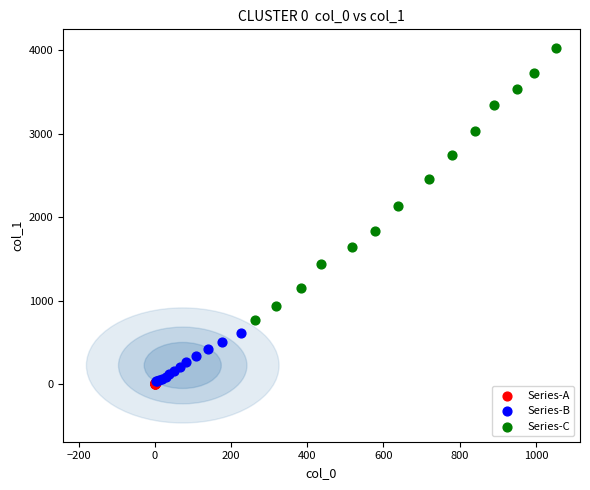

Which series contains the highest Y value?

Series-C